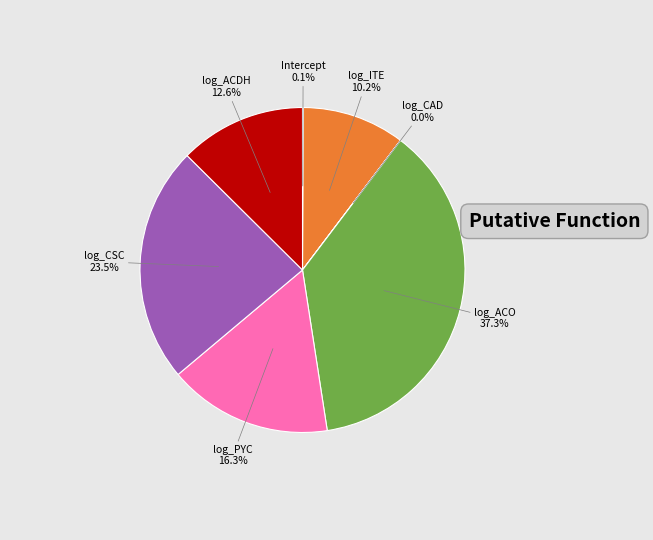

Is there a majority slice in this chart?

No